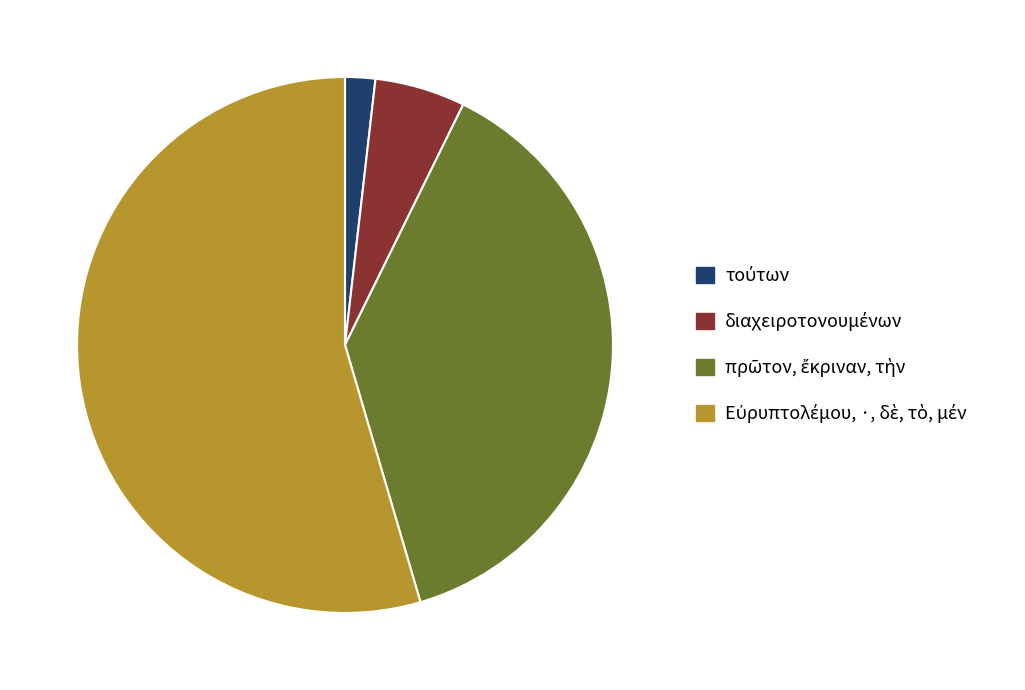

Is there any slice that represents more than half of the pie?

Yes